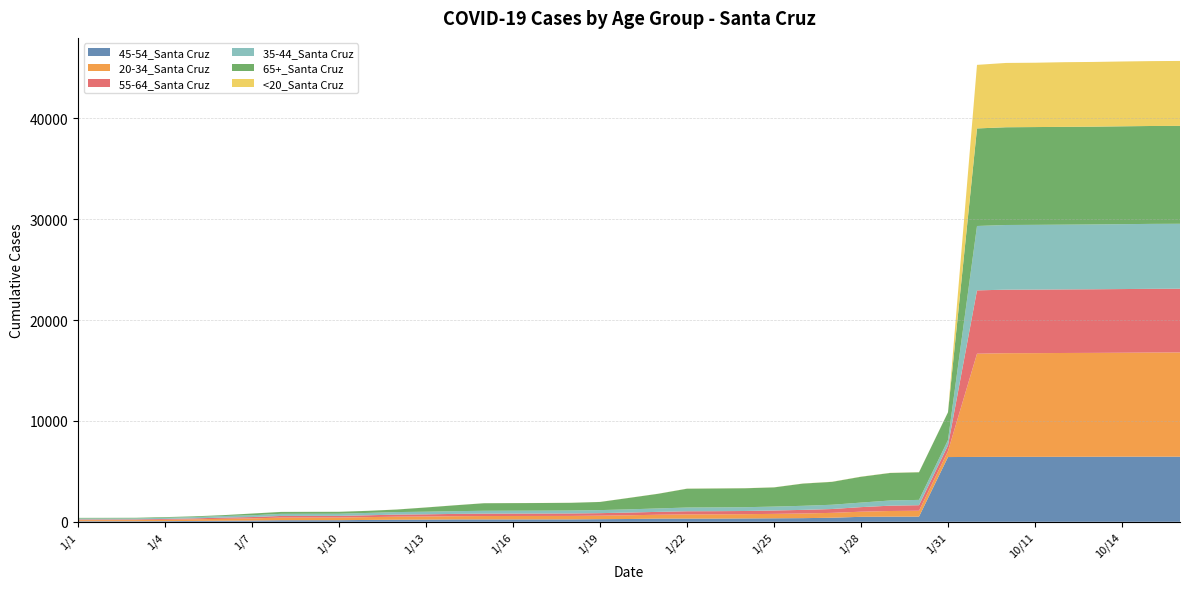

Reading right to left, transcribe all the data shown in this chart.

45-54_Santa Cruz: 6455	6455	6455	6448	6443	6439	6437	6431	6417	513	508	494	402	361	346	331	315	315	314	277	259	238	236	234	234	234	214	207	184	158	157	155	124	107	84	66	56	56	56
20-34_Santa Cruz: 10331	10322	10303	10295	10290	10278	10275	10230	595	583	562	507	483	463	439	423	423	417	386	370	350	345	343	342	336	320	309	300	281	265	265	262	213	189	159	132	113	111	110
55-64_Santa Cruz: 6314	6314	6311	6305	6301	6300	6297	6278	560	548	528	453	381	357	335	316	314	312	285	268	248	243	239	237	237	228	217	207	180	163	162	161	133	118	96	84	70	69	68
35-44_Santa Cruz: 6440	6439	6433	6424	6419	6418	6411	6382	535	528	513	450	424	404	387	377	375	370	339	318	303	293	288	287	285	272	260	251	235	214	212	211	176	157	124	114	98	96	96
65+_Santa Cruz: 9704	9703	9700	9695	9694	9692	9688	9670	2747	2737	2727	2560	2268	2202	1902	1876	1874	1866	1450	1134	806	763	756	752	747	581	419	251	206	190	190	189	170	85	76	66	60	59	58
<20_Santa Cruz: 6438	6431	6425	6414	6410	6377	6375	6301	14	14	14	13	13	11	9	9	9	9	8	8	6	6	6	6	6	5	5	5	4	4	3	3	3	2	1	1	1	1	1